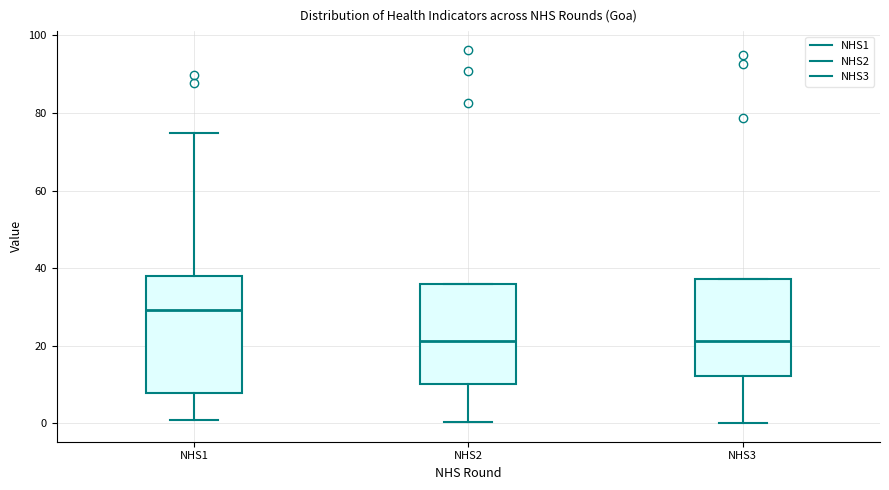

Which box has the highest median line?

NHS1